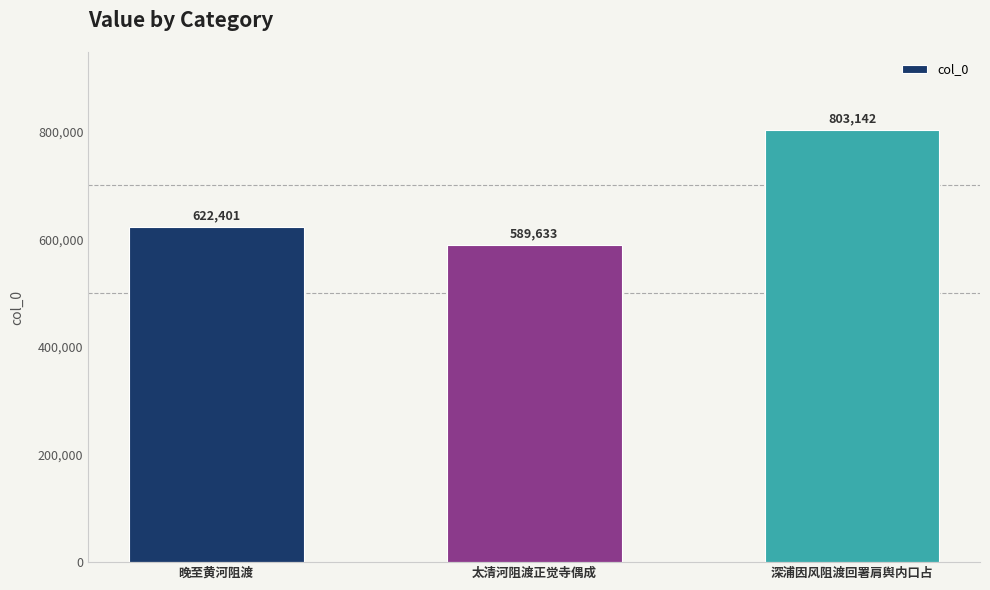

What is the difference between the maximum and minimum values?

213509